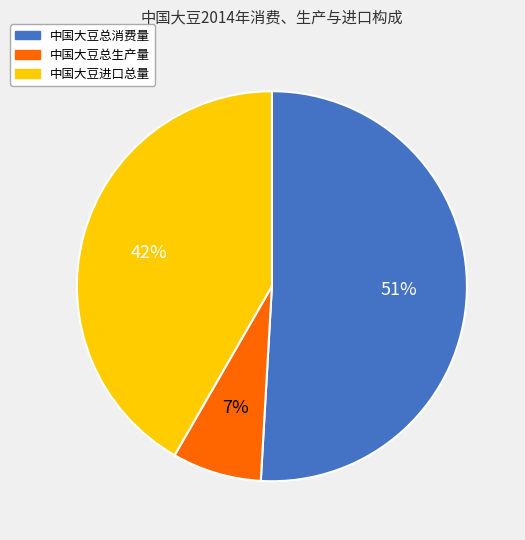

Between 中国大豆进口总量 and 中国大豆总消费量, which is larger?

中国大豆总消费量